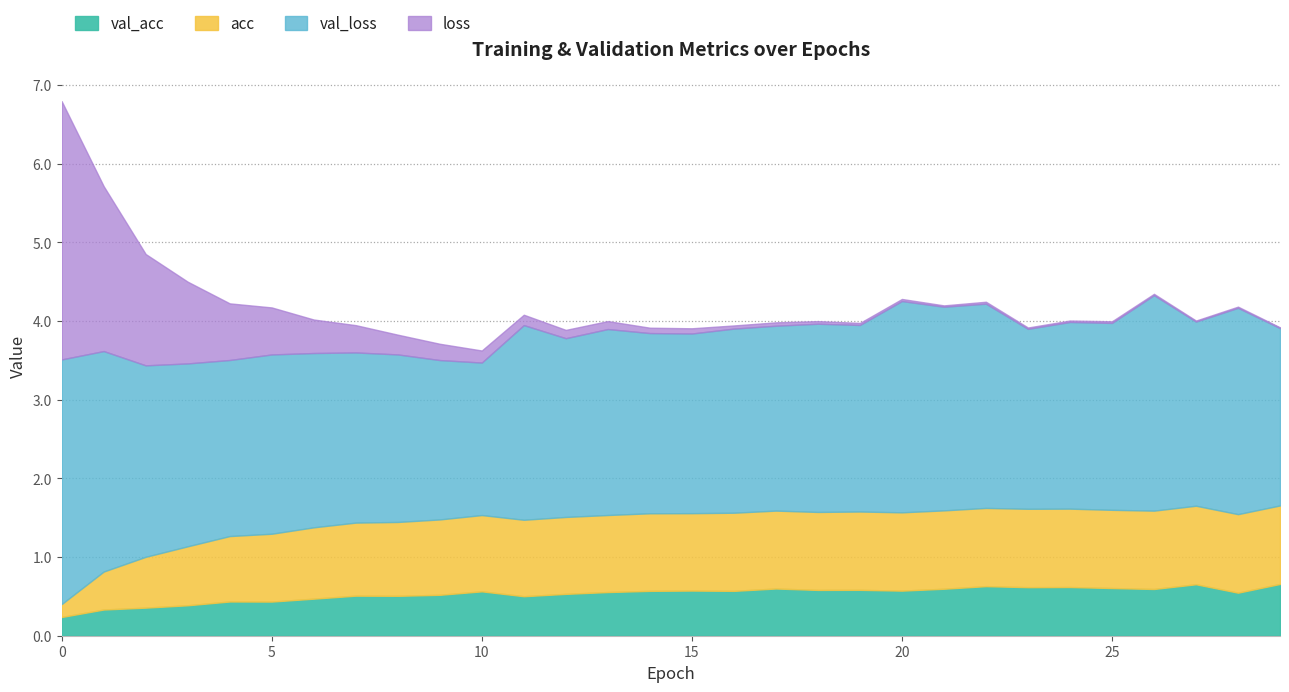

True or false: acc has more than 1 points higher than both neighbors.

True